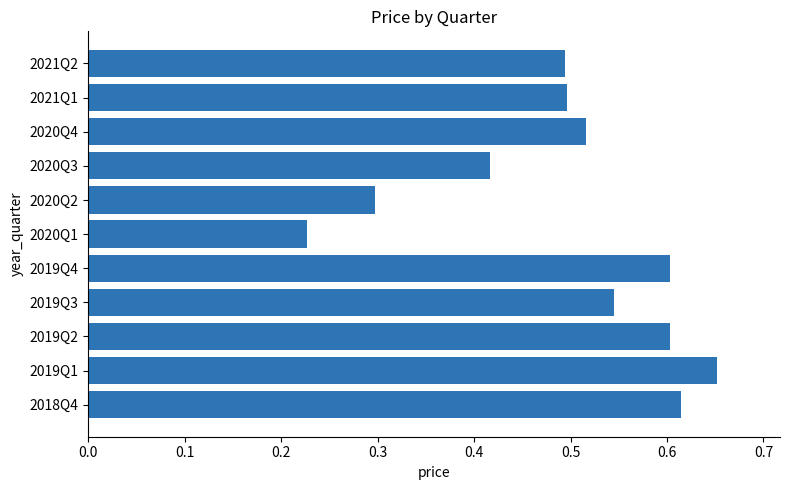

Which category has the lowest value across all series?

2020Q1